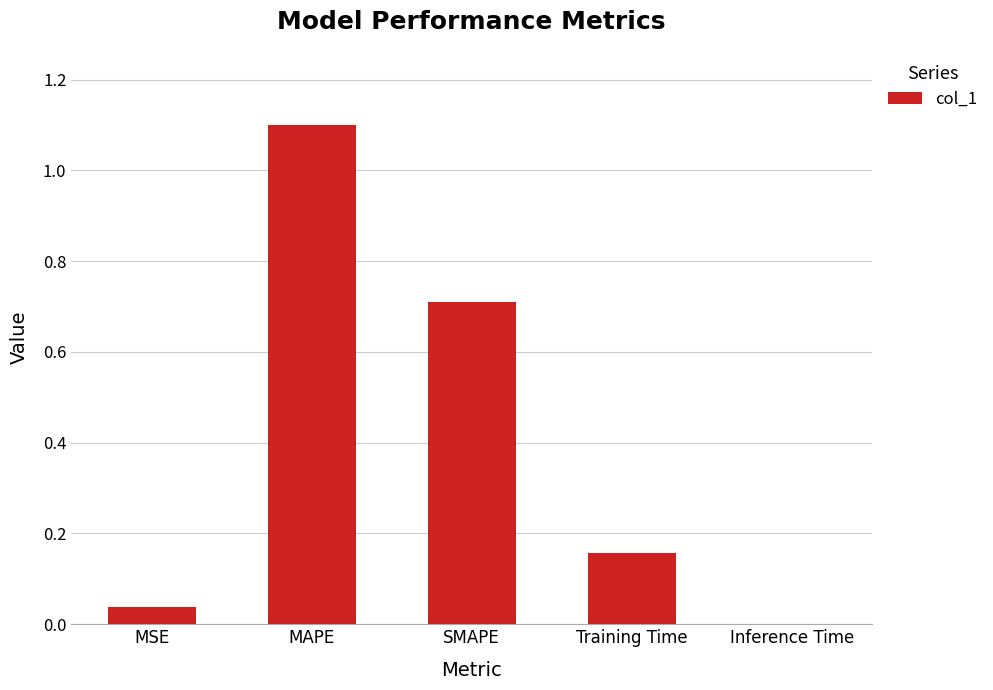

What is the approximate value at MAPE?

1.1